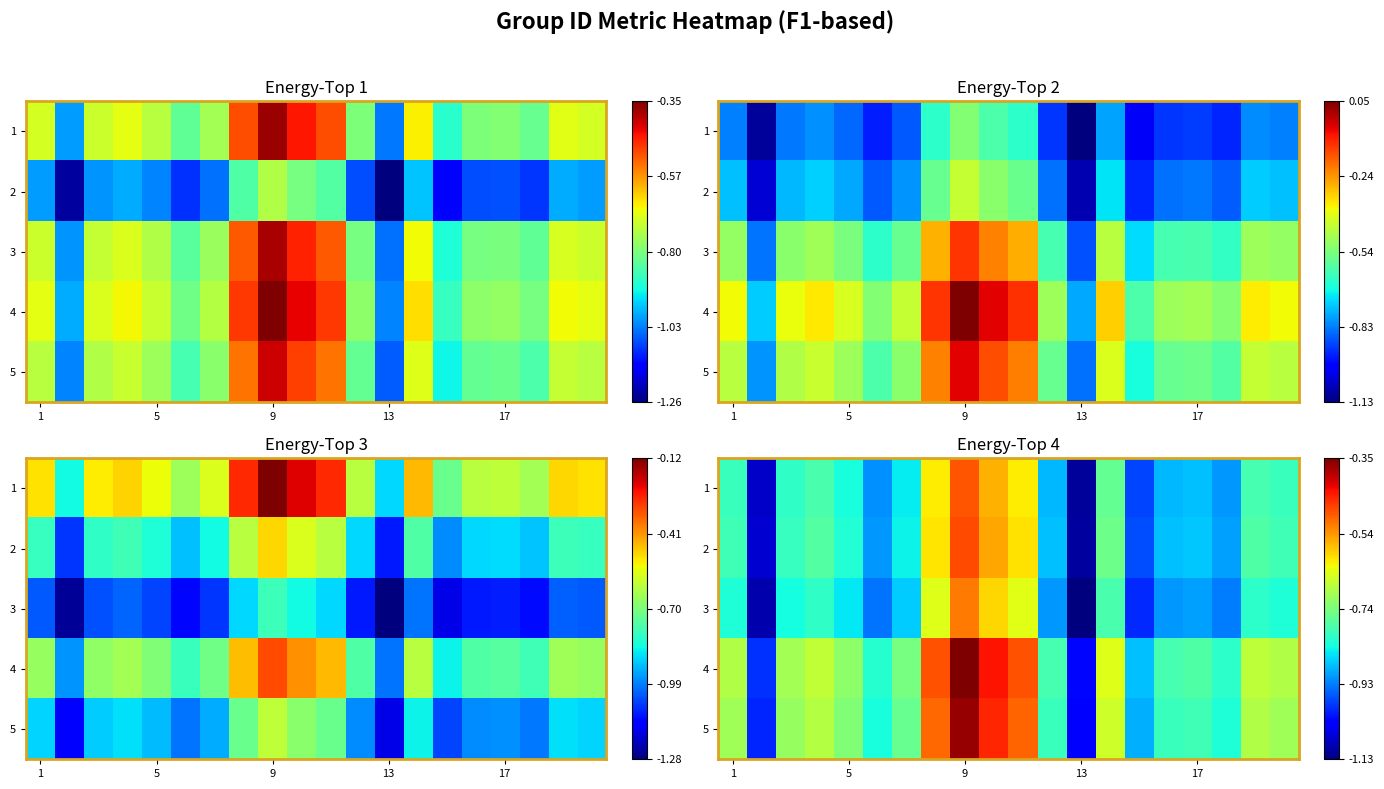

Rank the series by their maximum value, from lowest to highest.

3, 1, 2, 5, 4